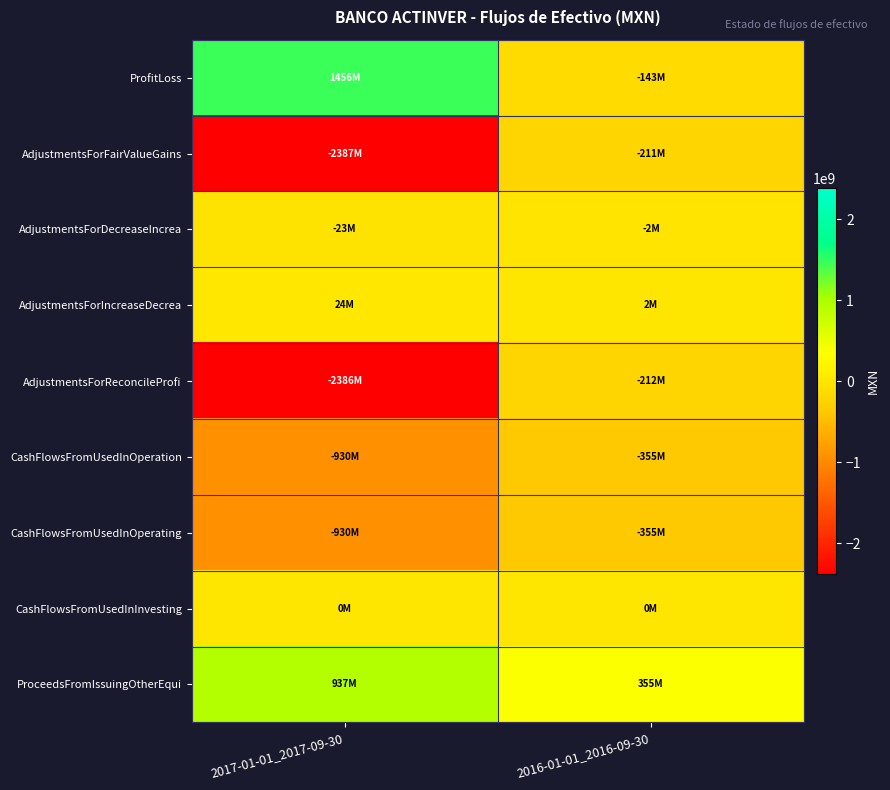

Reading left to right, what are all the values shown in this chart?

ProfitLoss: 2017-01-01_2017-09-30=1456235000	2016-01-01_2016-09-30=-143236000
AdjustmentsForFairValueGains: 2017-01-01_2017-09-30=-2386906000	2016-01-01_2016-09-30=-211438000
AdjustmentsForDecreaseIncrea: 2017-01-01_2017-09-30=-23334000	2016-01-01_2016-09-30=-1880000
AdjustmentsForIncreaseDecrea: 2017-01-01_2017-09-30=24186000	2016-01-01_2016-09-30=1690000
AdjustmentsForReconcileProfi: 2017-01-01_2017-09-30=-2386054000	2016-01-01_2016-09-30=-211628000
CashFlowsFromUsedInOperation: 2017-01-01_2017-09-30=-929819000	2016-01-01_2016-09-30=-354864000
CashFlowsFromUsedInOperating: 2017-01-01_2017-09-30=-929819000	2016-01-01_2016-09-30=-354864000
CashFlowsFromUsedInInvesting: 2017-01-01_2017-09-30=0	2016-01-01_2016-09-30=0
ProceedsFromIssuingOtherEqui: 2017-01-01_2017-09-30=937293000	2016-01-01_2016-09-30=355074000